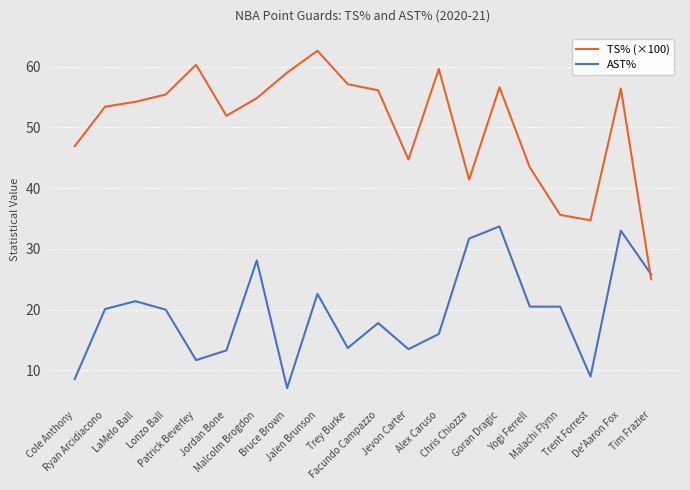

Which series has the largest total across all categories?

TS% (×100)